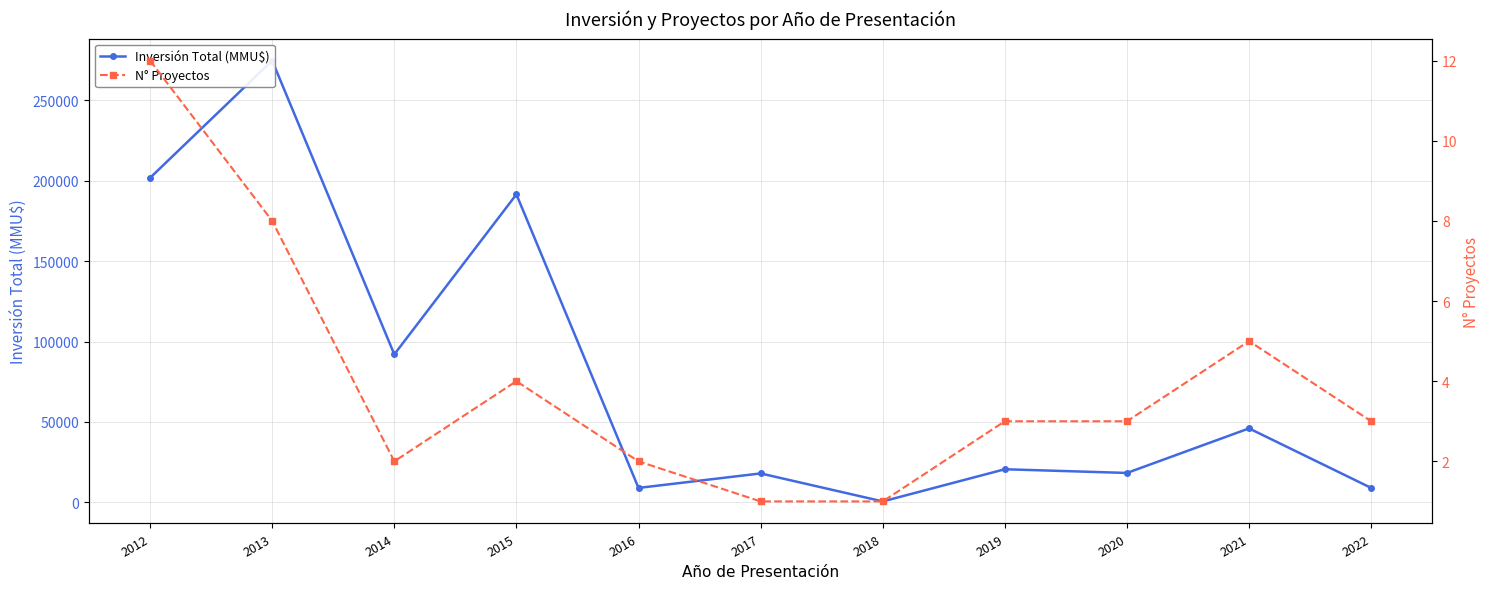

Reading right to left, what are all the values shown in this chart?

Inversión Total (MMU$): 2022=9000	2021=46000	2020=18300	2019=20600	2018=600	2017=18000	2016=9000	2015=191500	2014=92020	2013=274666	2012=201766
N° Proyectos: 2022=3	2021=5	2020=3	2019=3	2018=1	2017=1	2016=2	2015=4	2014=2	2013=8	2012=12